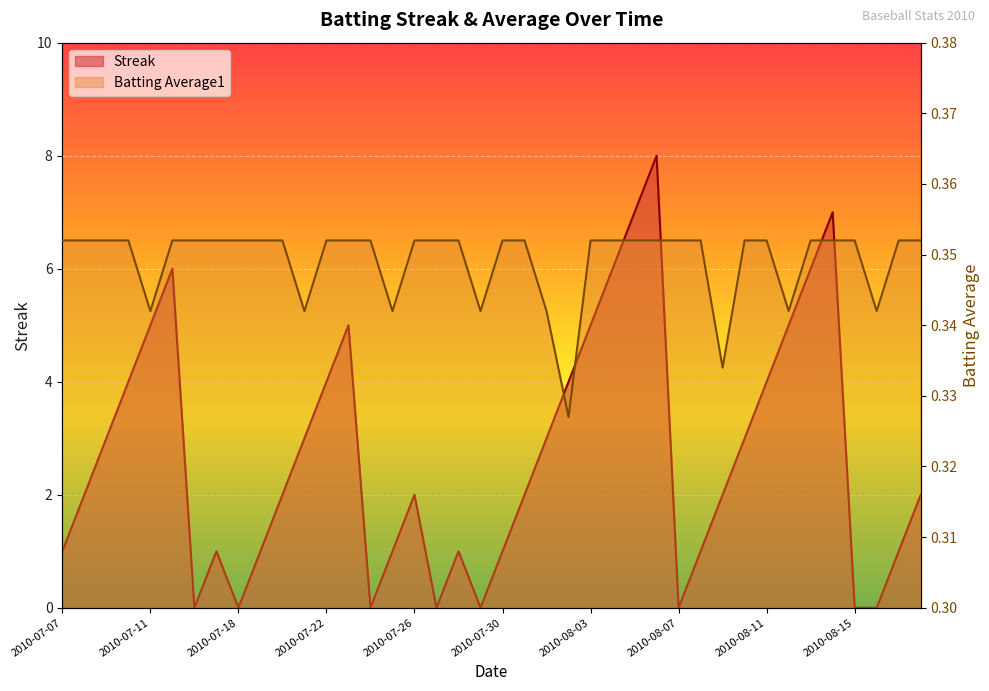

What is the difference between the Streak values at 2010-08-08 and 2010-07-31?

1.0